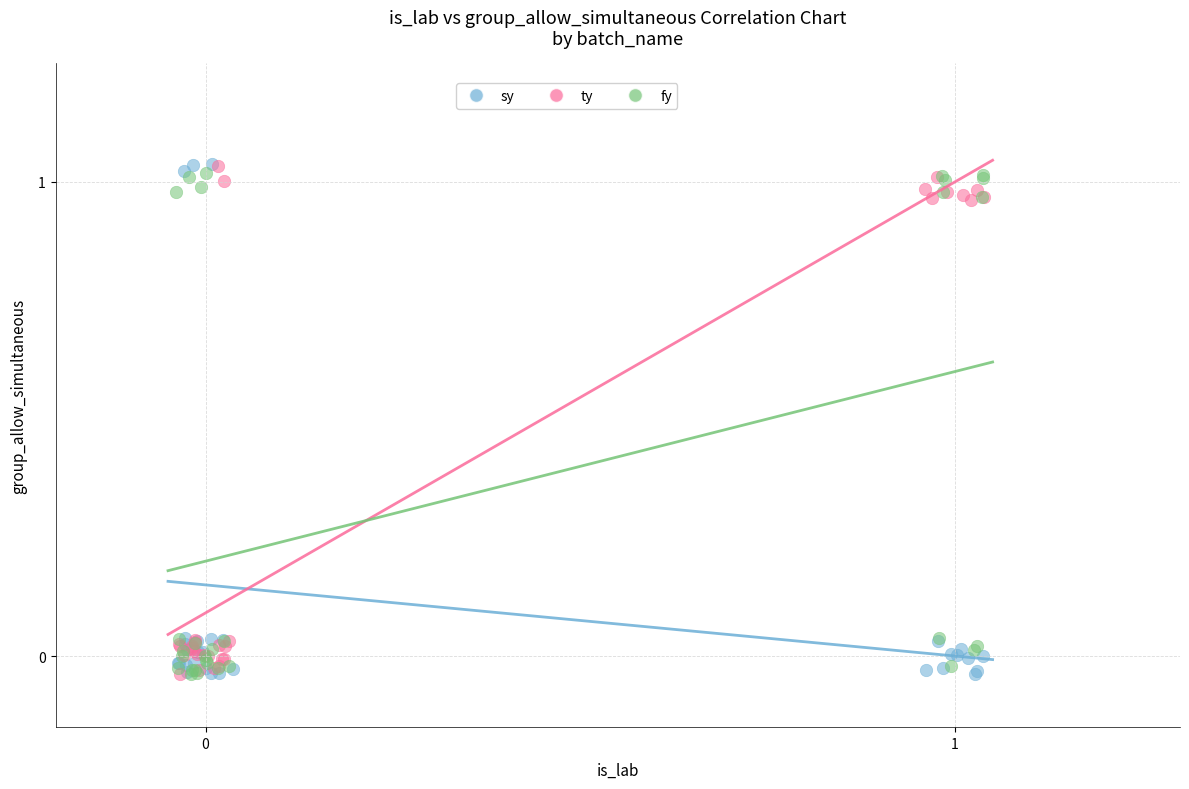

What are all the series names shown in the legend?

sy, ty, fy